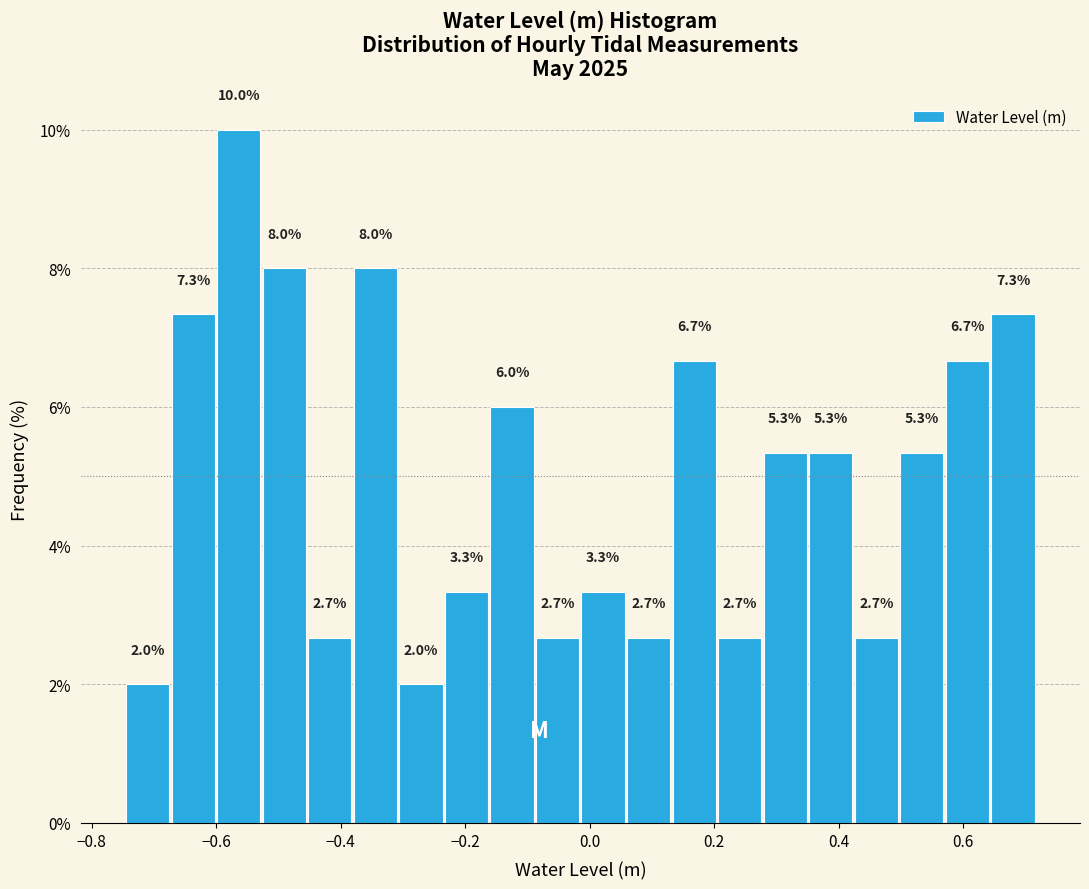

Read against the x-axis, roughly where is the centre of the tallest bar?

-0.56